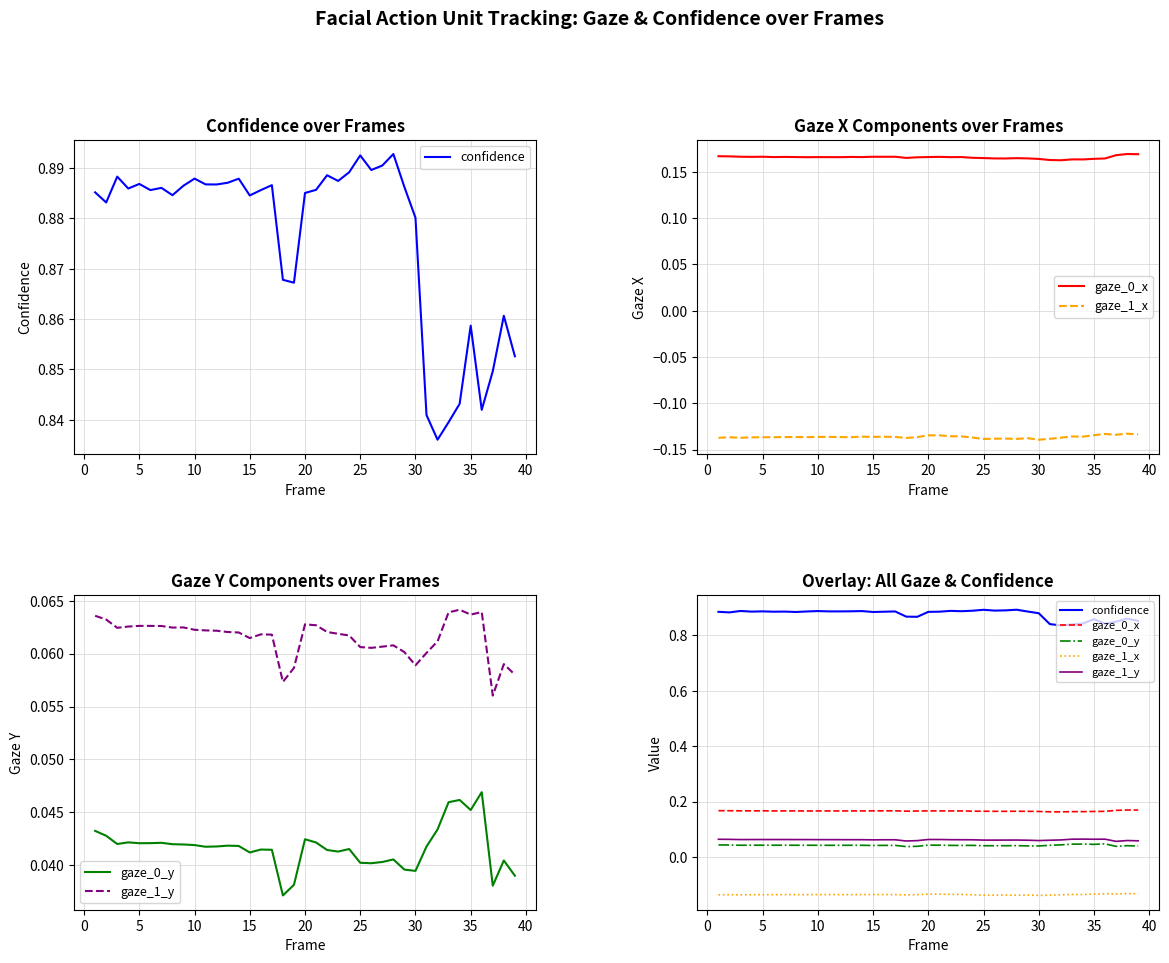

How many lines are shown in the chart?

5